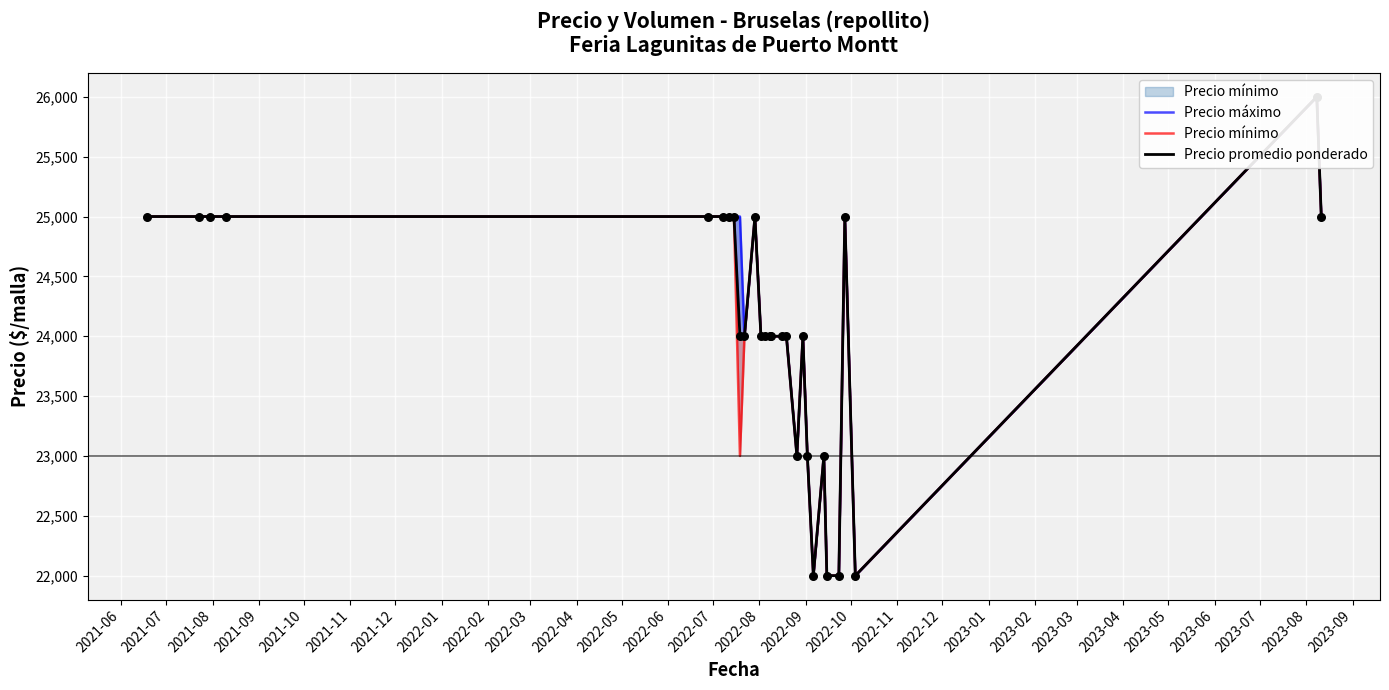

Is the value of Precio promedio ponderado at 2023-09 greater than the value of Precio mínimo at 2022-05?

Yes